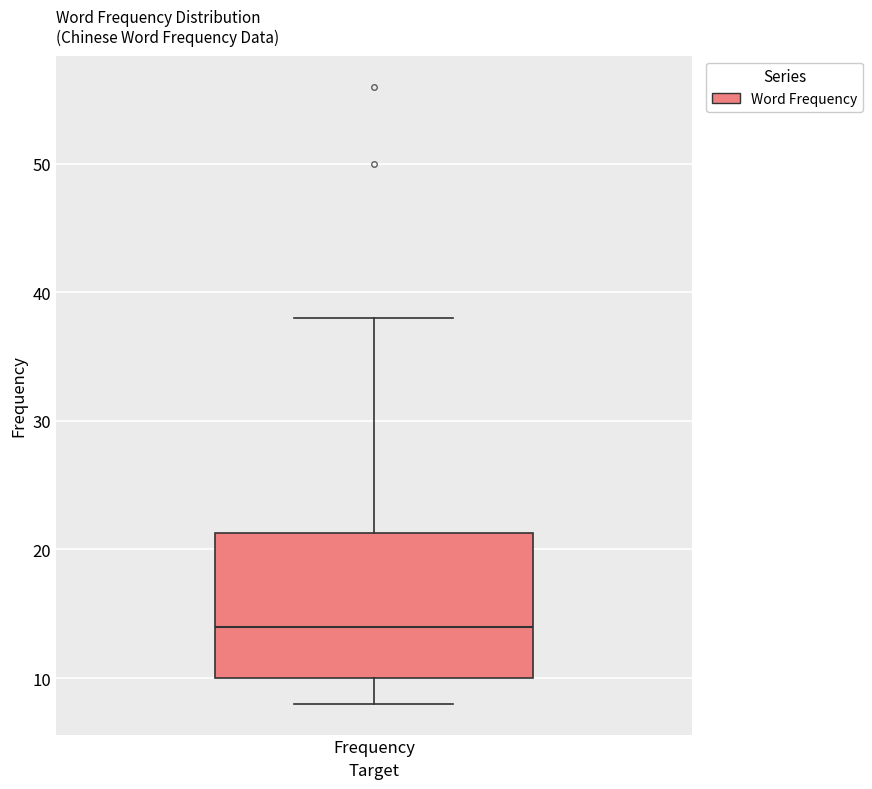

Read this box plot against the y-axis: the position of the median line, the range covered by the box, and the ends of both whiskers. The values are not printed on the chart, so give them approximately, as read against the axis.

median 14, box 10 to 21, whiskers 8 to 38